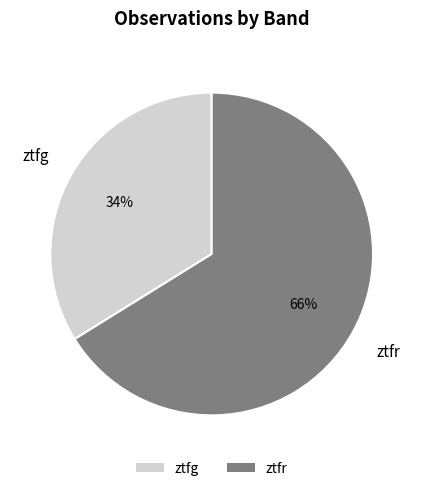

Count the number of slices in the pie.

2